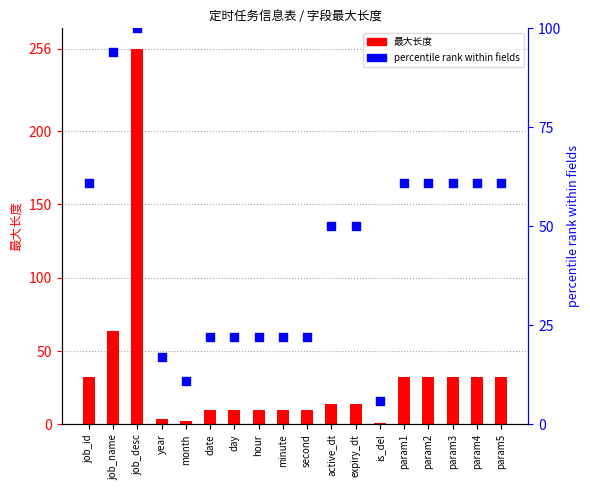

Is the value of percentile rank within fields at hour greater than the value of 最大长度 at minute?

Yes